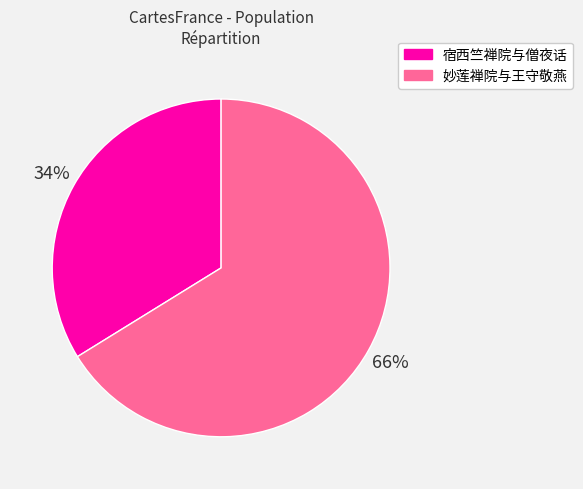

Which category accounts for the majority?

妙莲禅院与王守敬燕